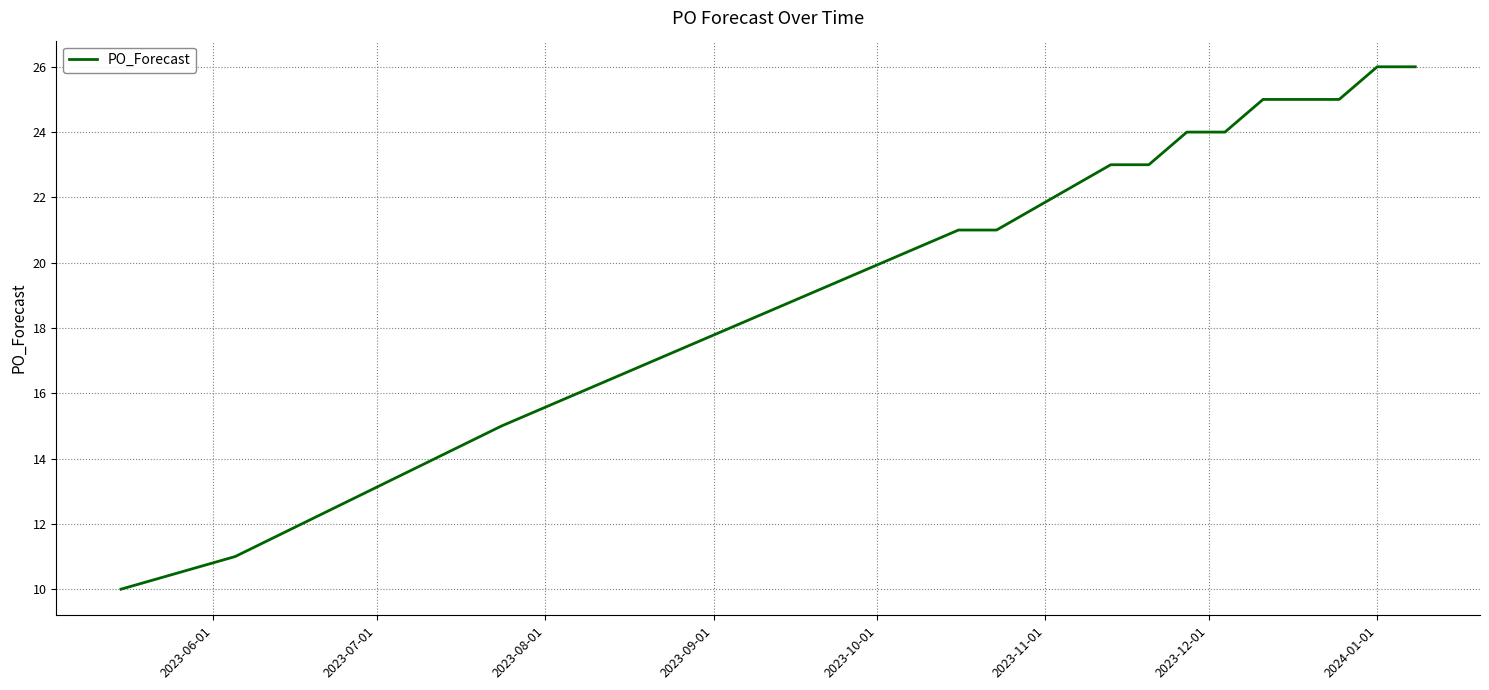

What is the maximum value shown in the chart?

26